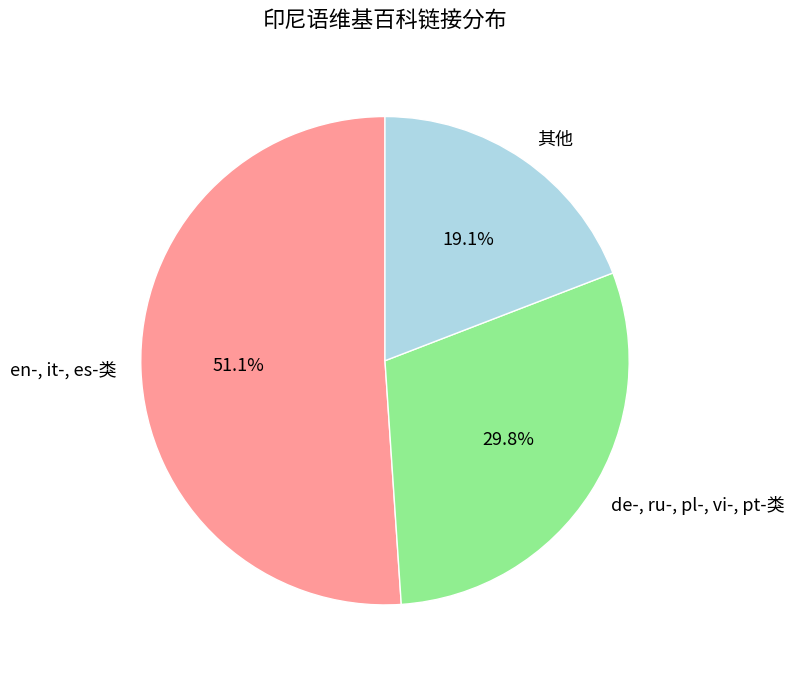

Is there any slice that represents more than half of the pie?

Yes